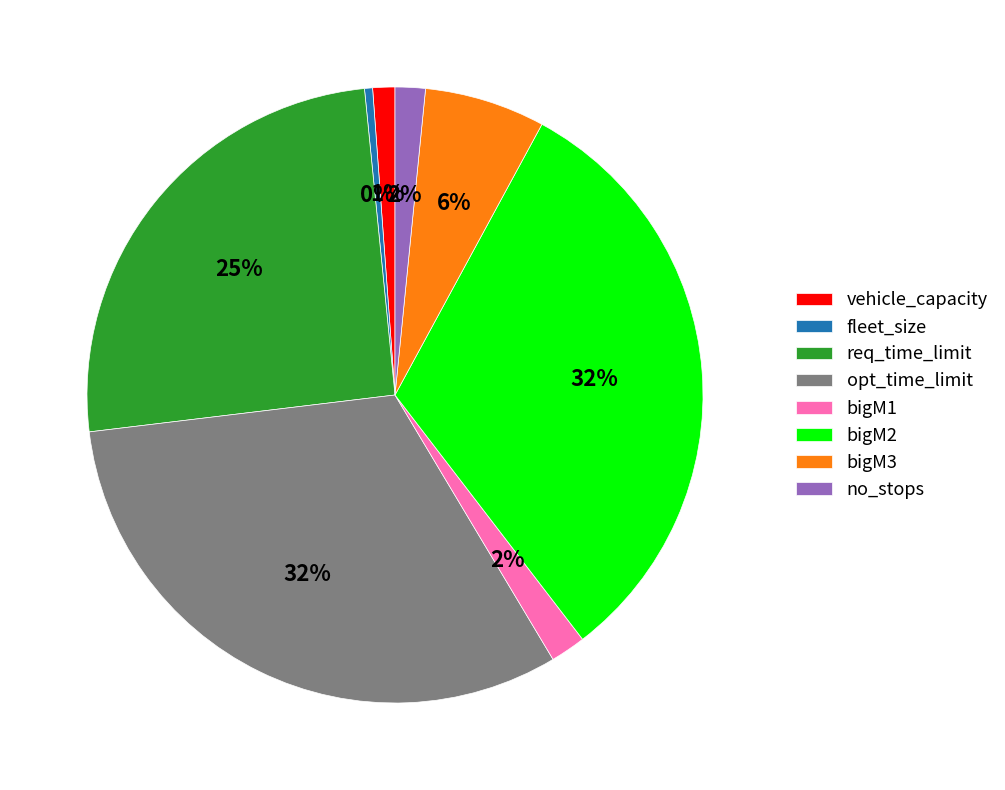

To the nearest percent, what portion does opt_time_limit represent?

32%